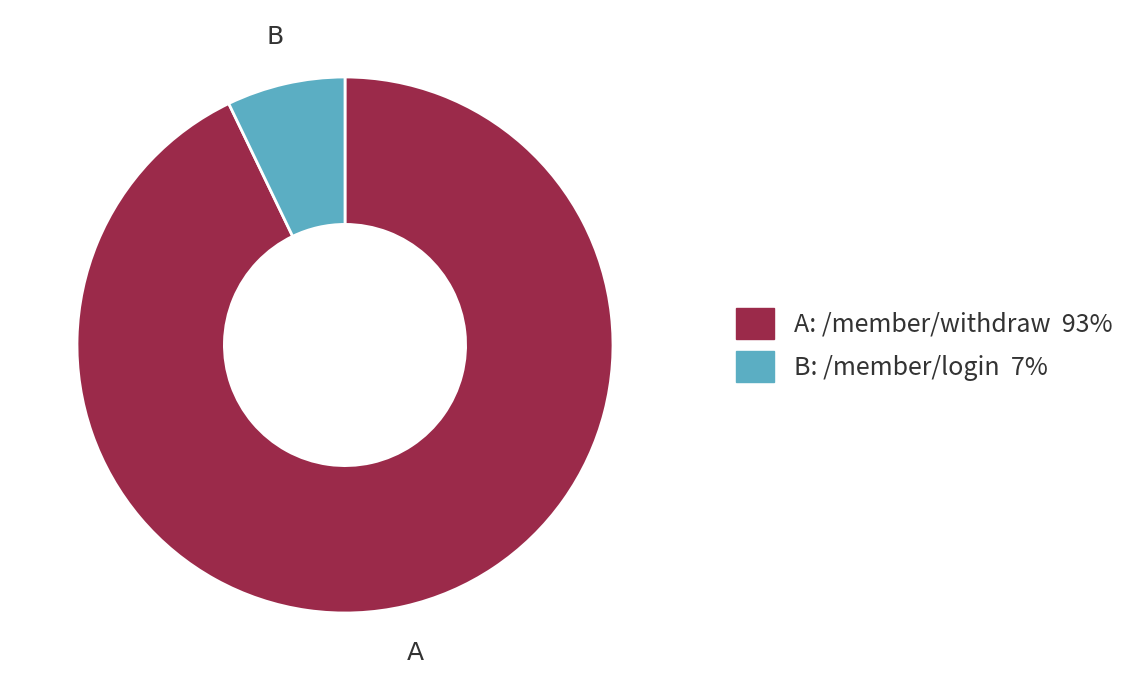

Which category has the biggest portion of the pie?

A: /member/withdraw 93%